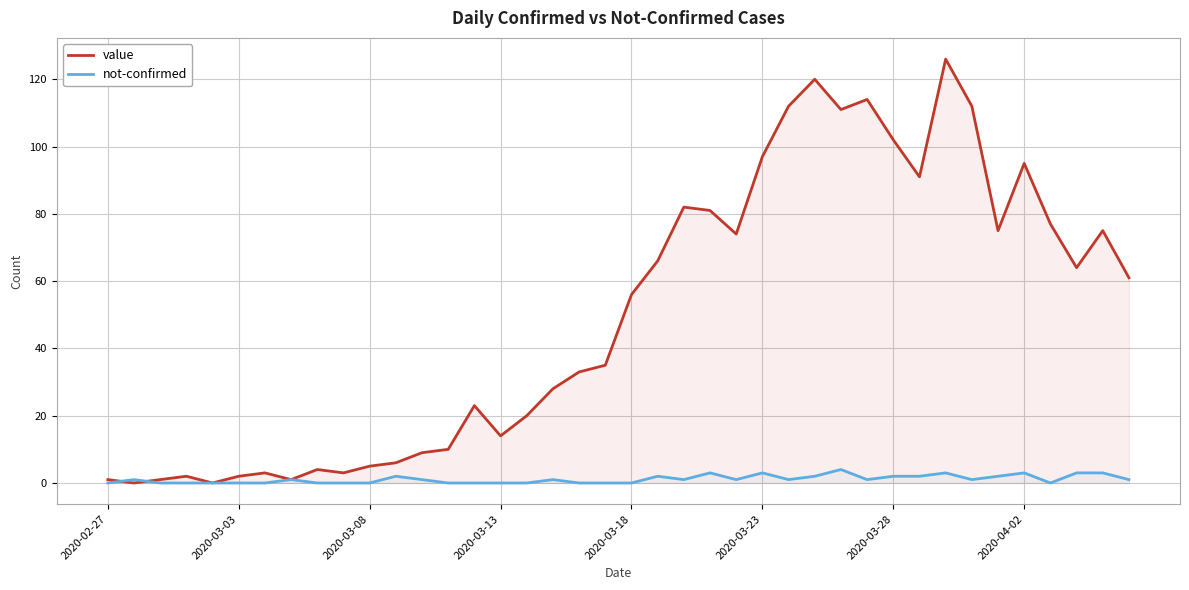

List the series in order of their overall mean, lowest first.

not-confirmed, value